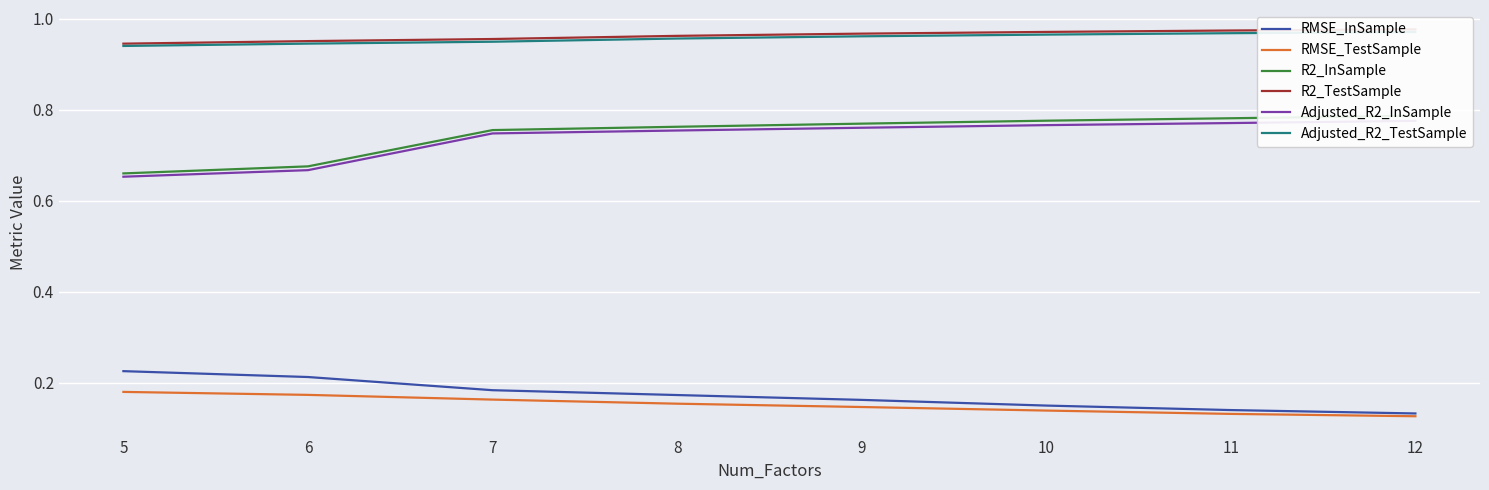

True or false: Adjusted_R2_TestSample and RMSE_TestSample intersect in this chart.

False